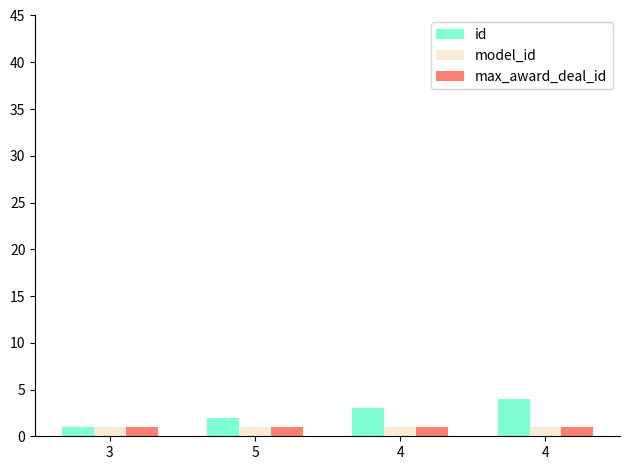

Rank the series at 4 from highest to lowest value.

id, model_id, max_award_deal_id